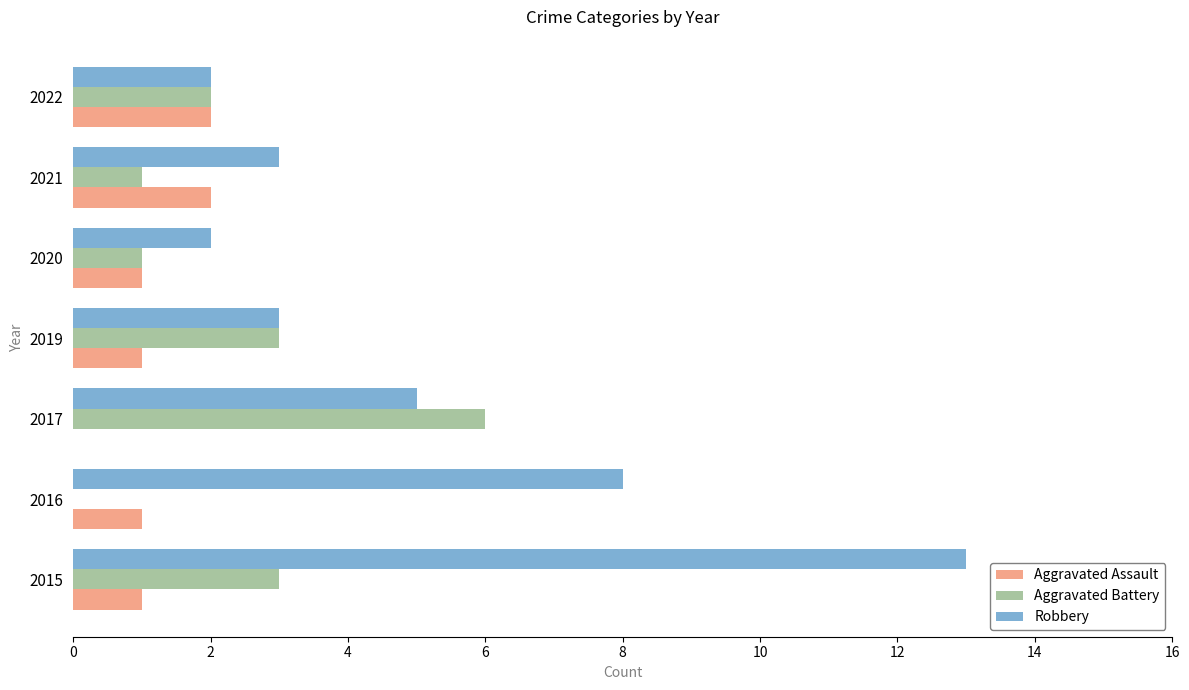

The Robbery series shows 5 at 2017. True or false?

True